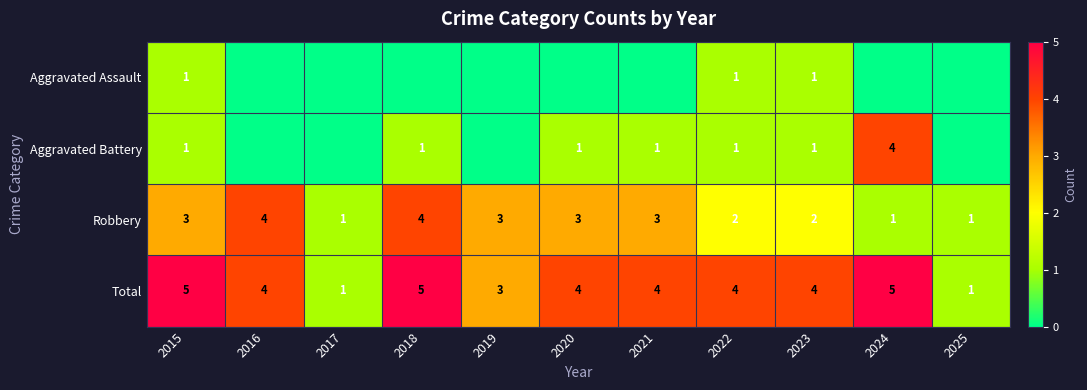

True or false: Robbery has a value of 3 at 2019.

True